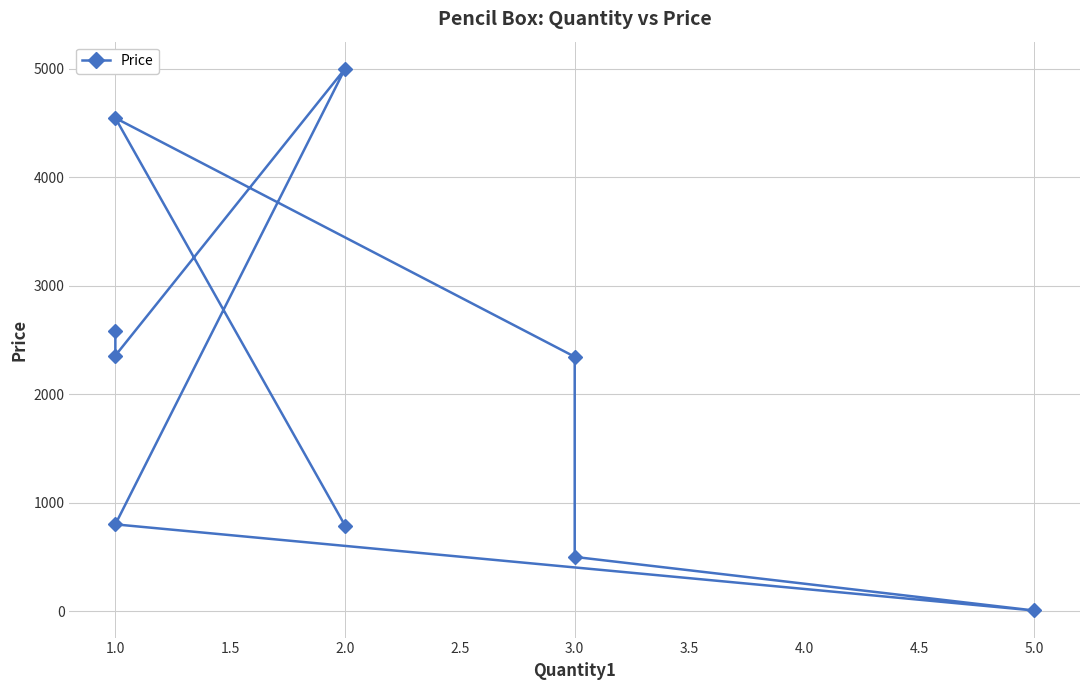

How many interior local peaks (higher than both neighbors) does the data have?

2